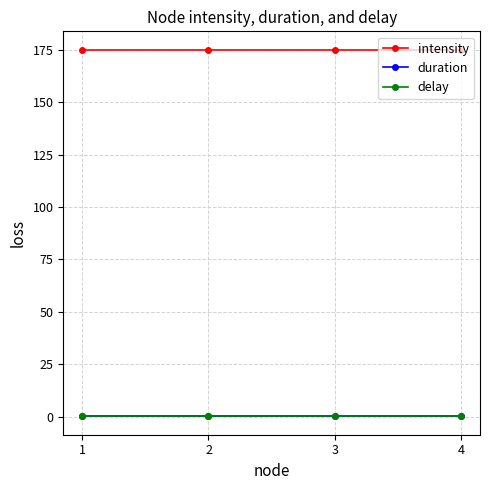

Does the chart have visible grid lines?

Yes